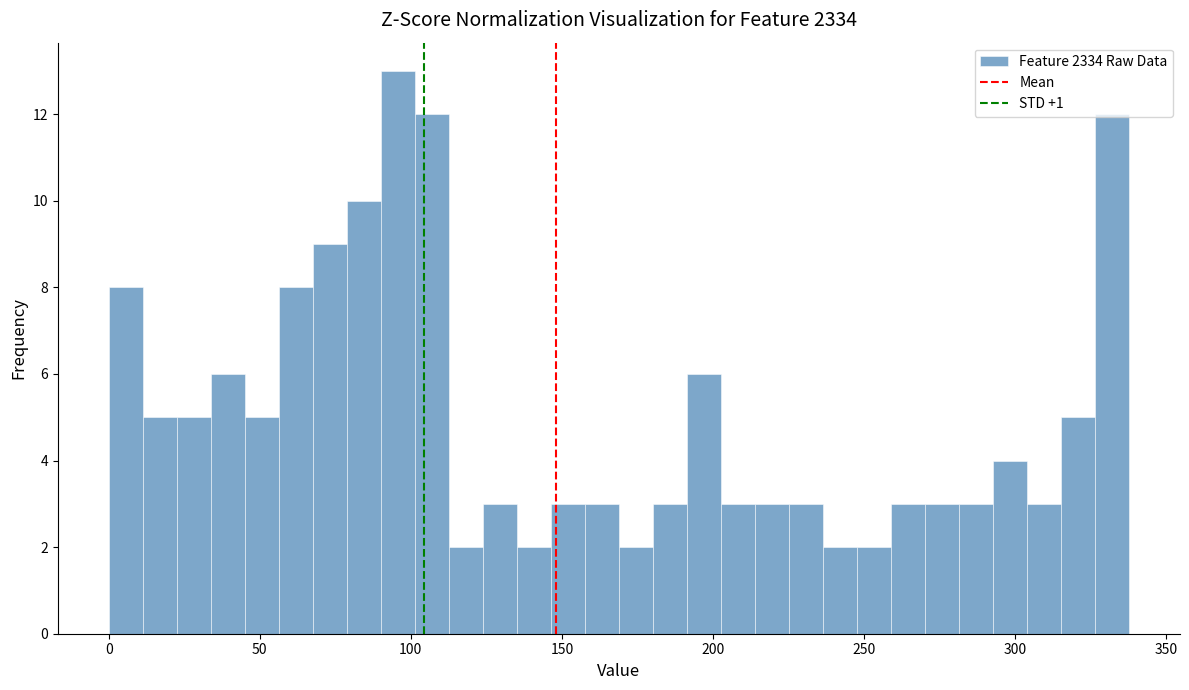

Around what value on the x-axis is the tallest bar? Give the approximate position of its centre, as read against the axis.

95